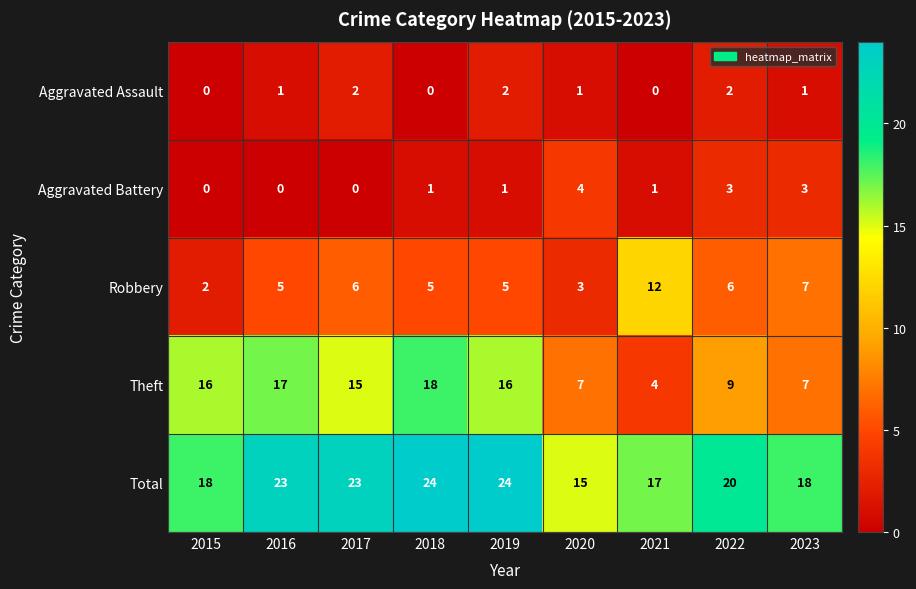

The Total series shows 15 at 2020. True or false?

True